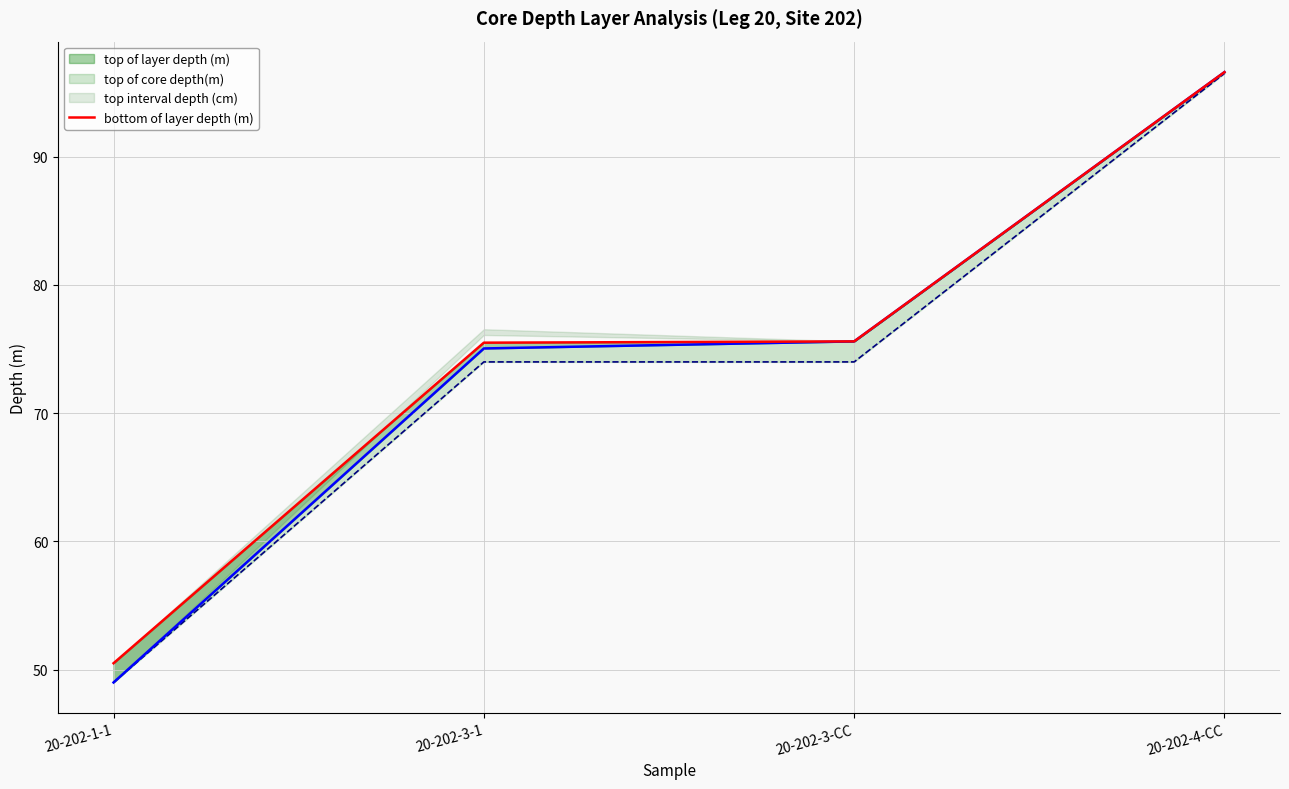

Reading right to left, what are all the values shown in this chart?

top of layer depth (m): 96.6	75.6	75.0	49.0
bottom of layer depth (m): 96.6	75.6	75.5	50.5
top of core depth(m): 96.5	74.0	74.0	49.0